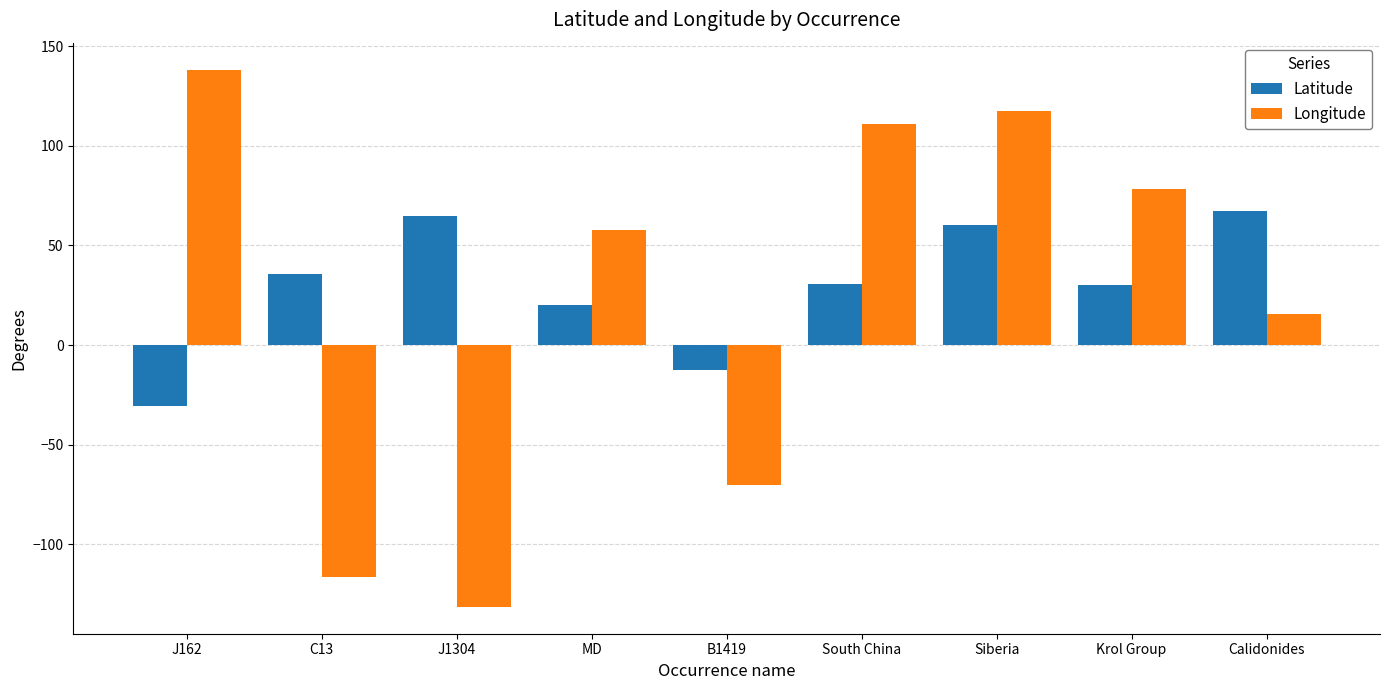

True or false: Longitude has a value of 78.5 at Krol Group.

True